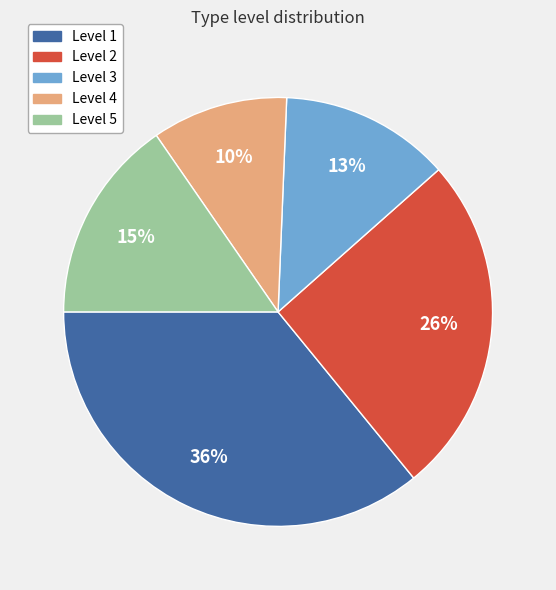

To the nearest percent, what is the average slice percentage?

20%